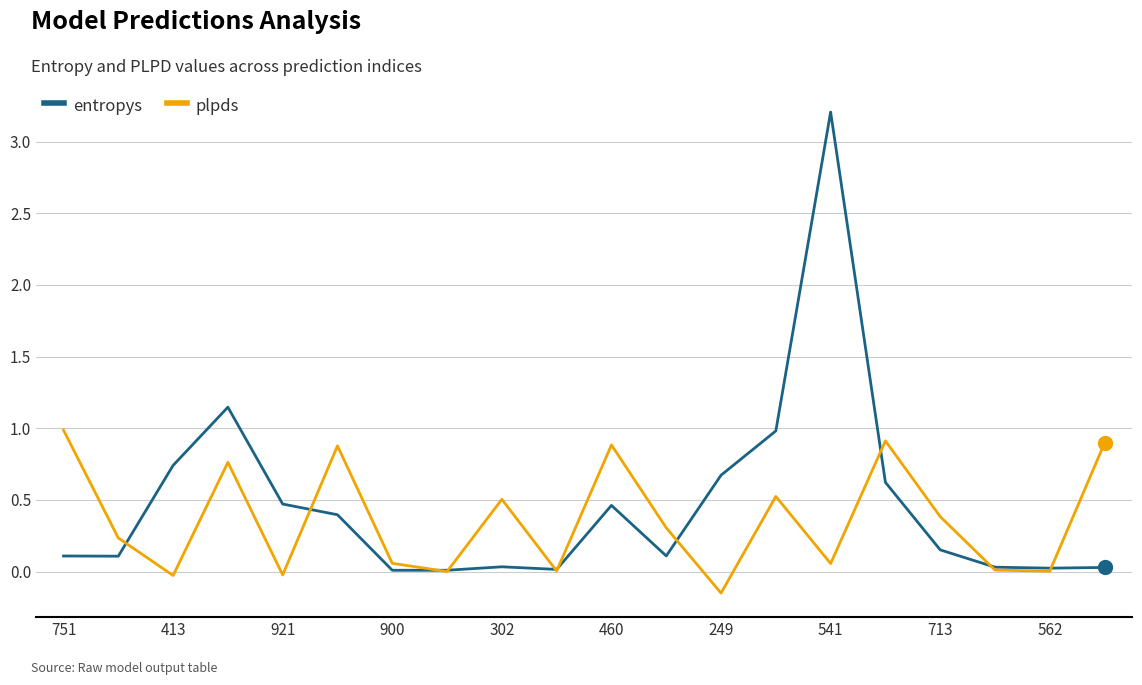

Rank the series by their maximum value, from highest to lowest.

entropys, plpds